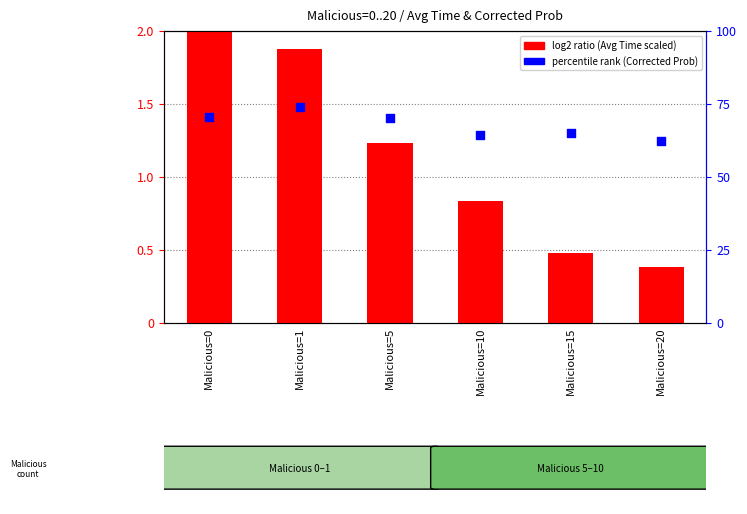

Which series contains the highest Y value?

log2 ratio